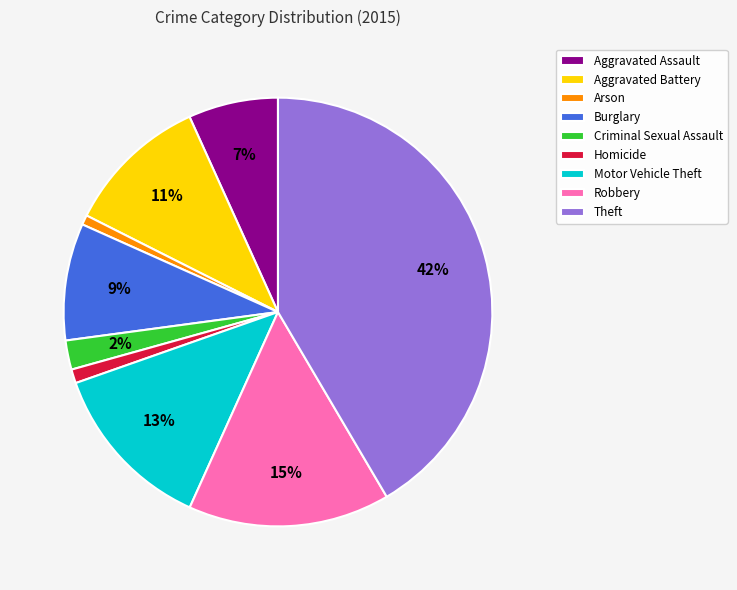

Do Motor Vehicle Theft and Robbery together represent more than half of the pie?

No